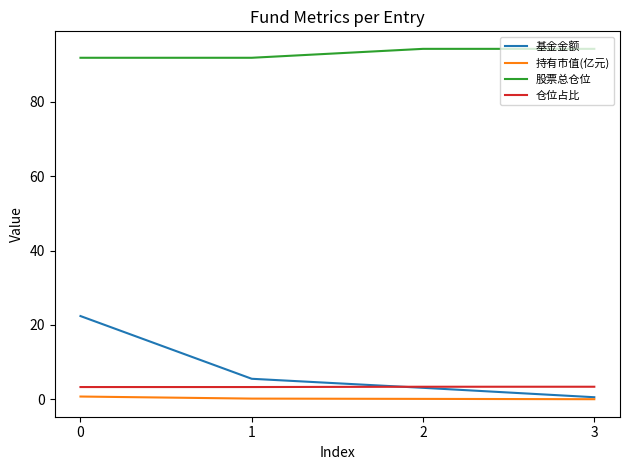

The 持有市值(亿元) series shows 0.0 at 3. True or false?

True